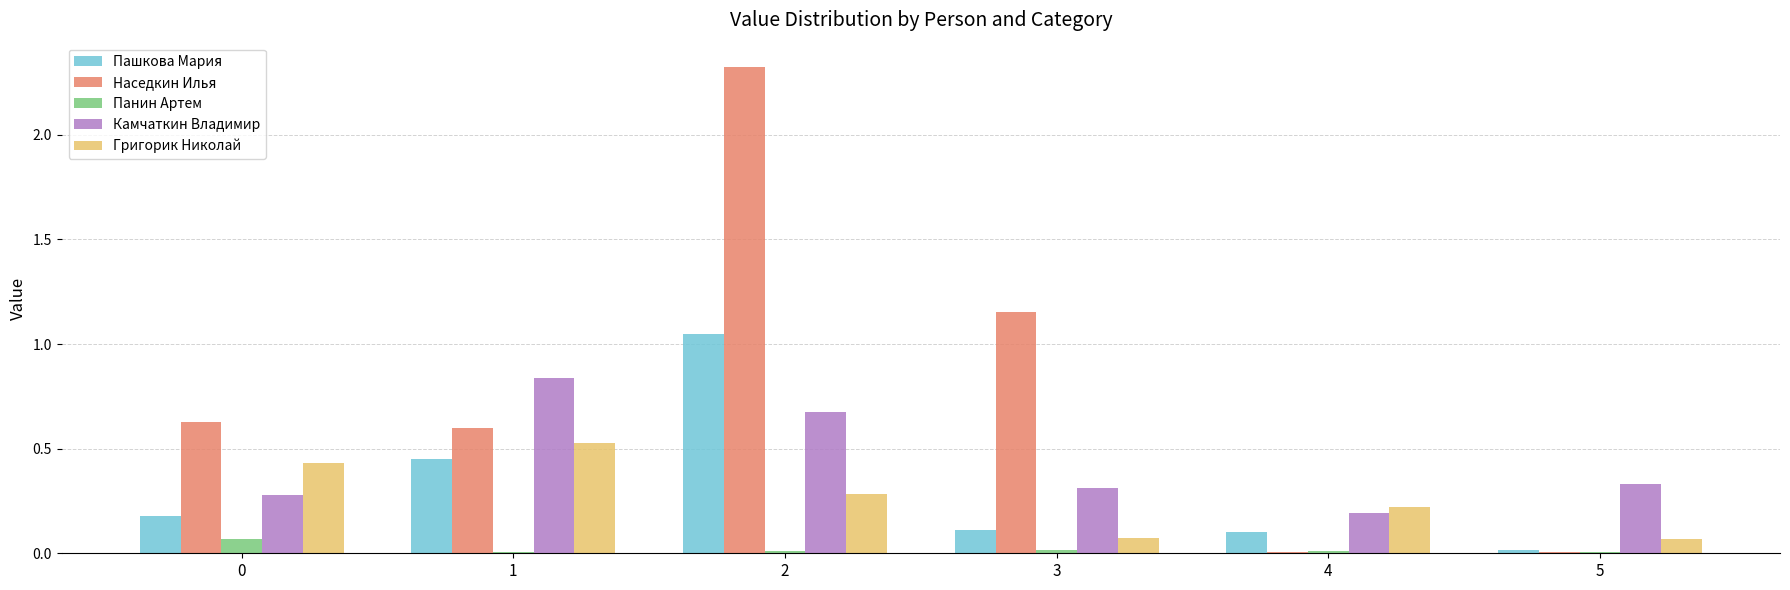

Between 2 and 5, which series saw the biggest shift?

Наседкин Илья